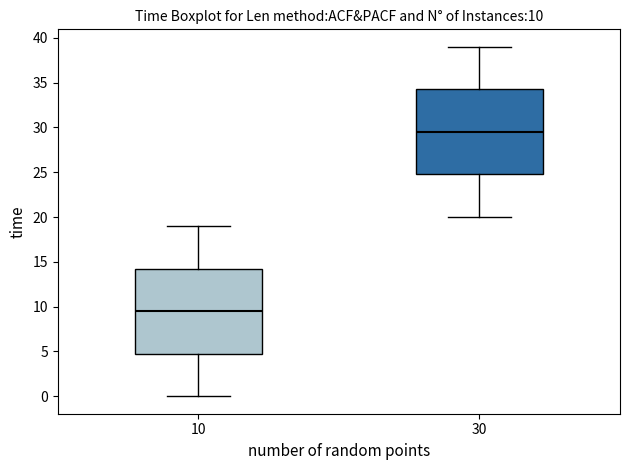

Which box's median line is the highest?

30